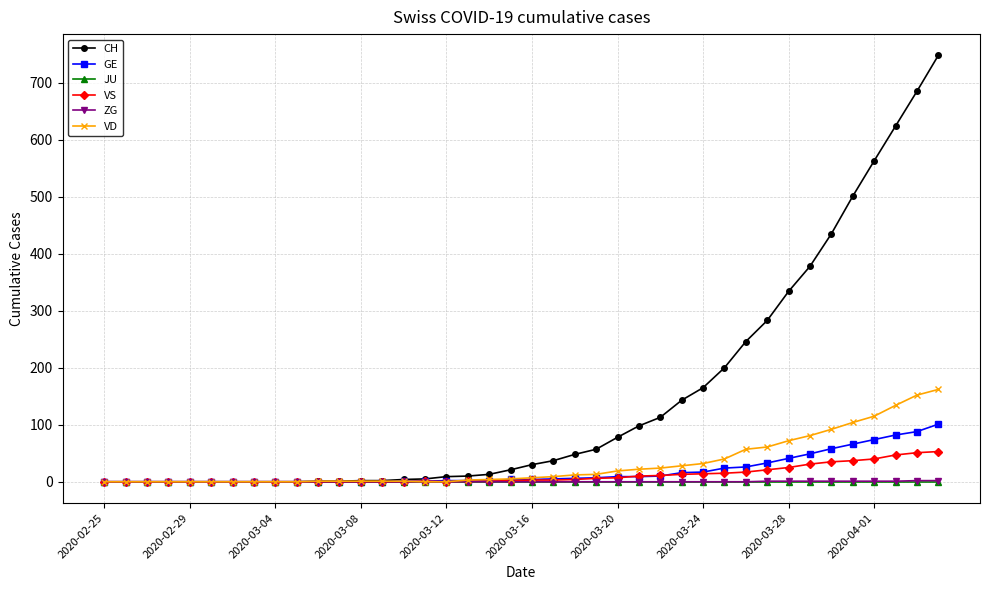

Which series has the widest spread of values?

CH